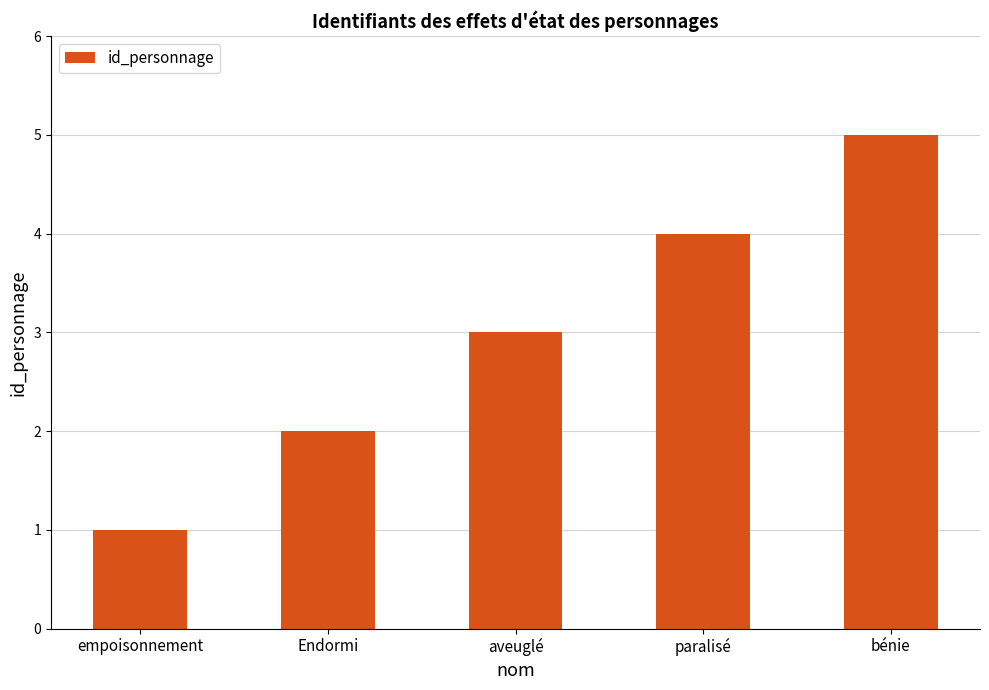

List the labels in order of value, largest first.

bénie, paralisé, aveuglé, Endormi, empoisonnement